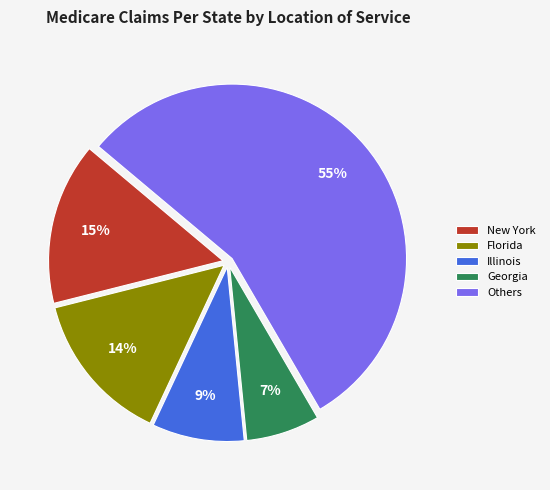

Which has a higher value, Georgia or Florida?

Florida